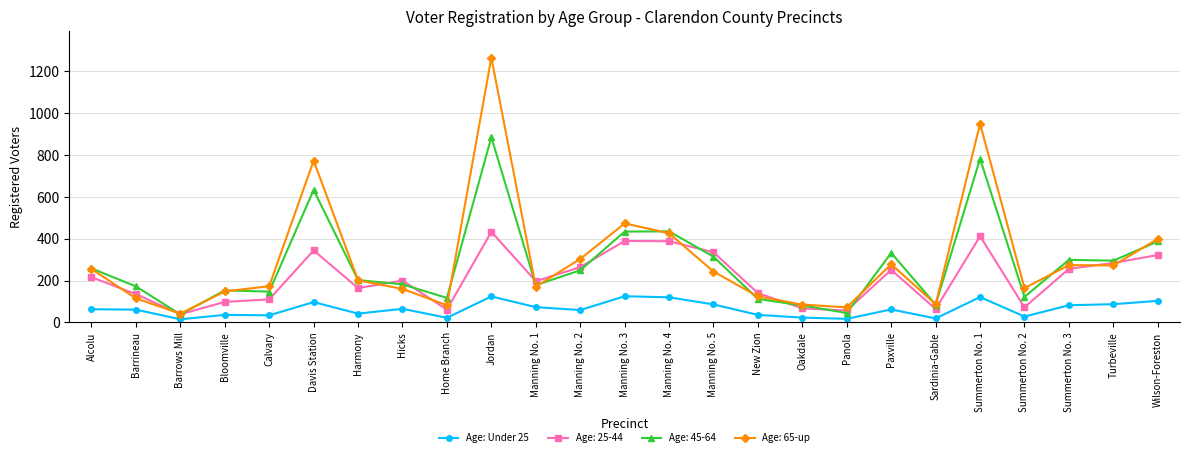

At which category does the chart reach its peak across all series?

Jordan